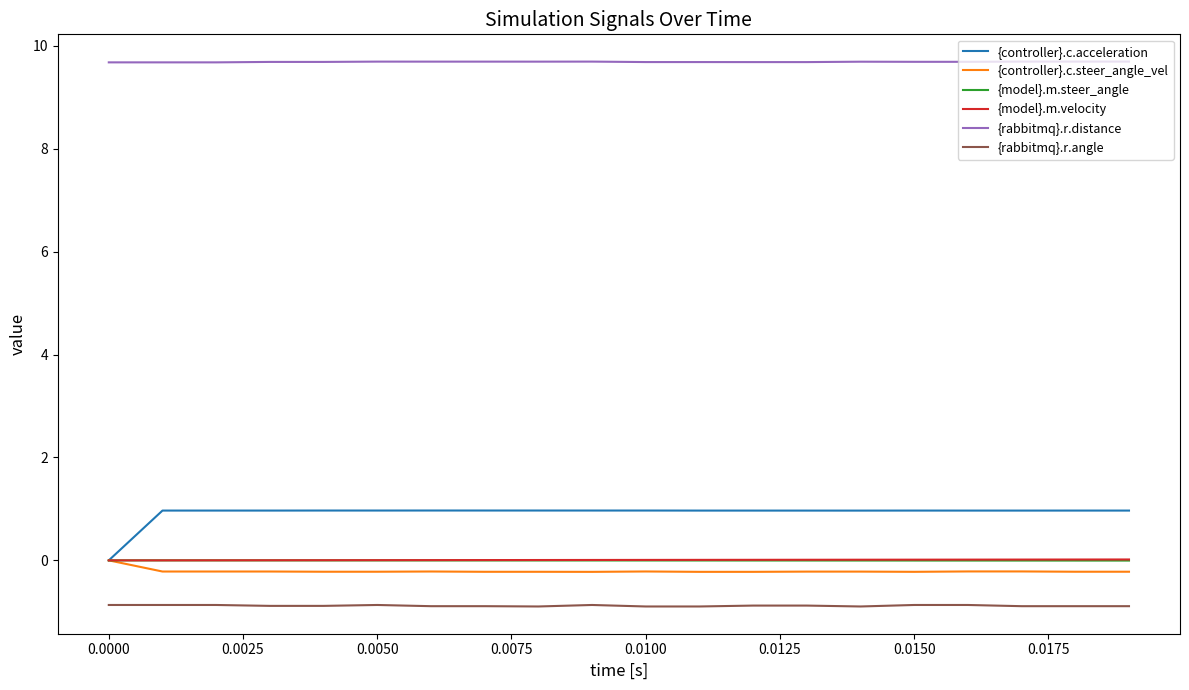

True or false: {controller}.c.acceleration and {rabbitmq}.r.distance cross at least once.

False